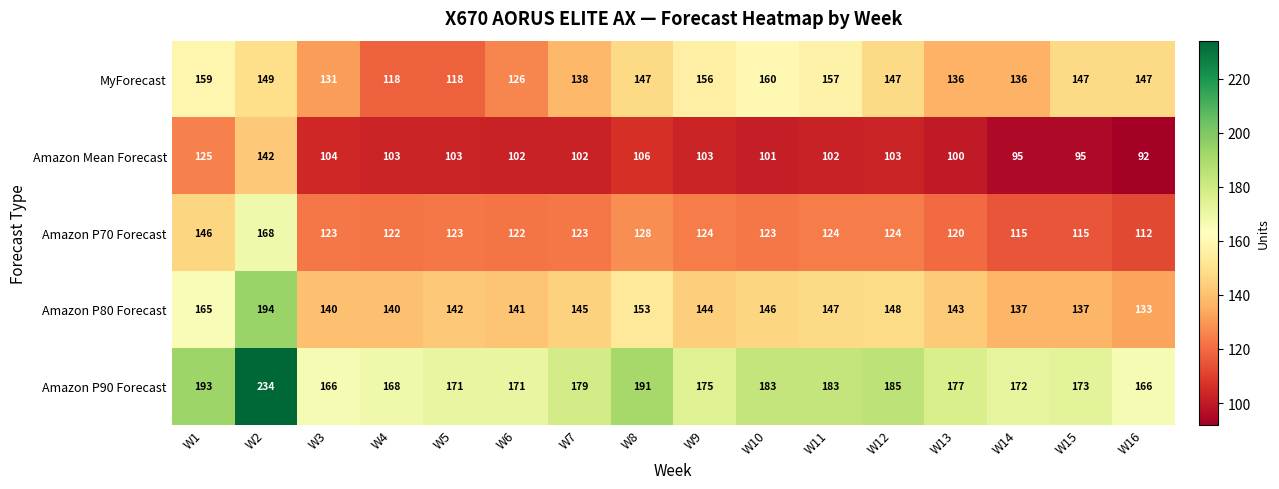

What is the sum of all Amazon P90 Forecast values?

2887